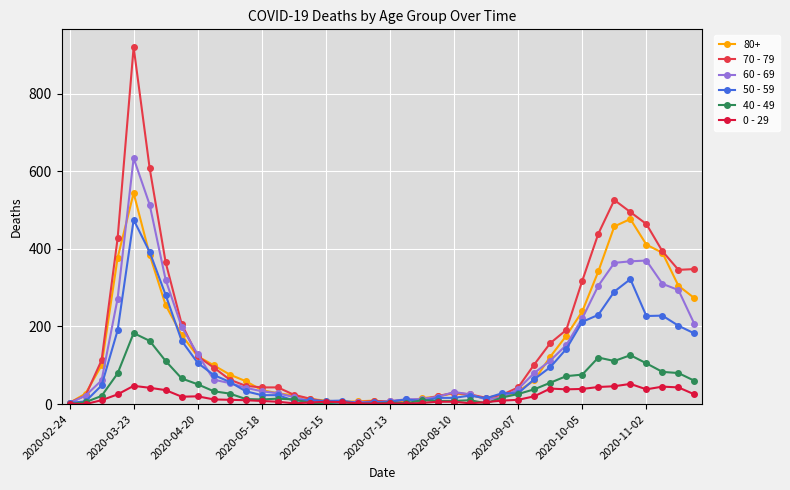

What are all the series names shown in the legend?

80+, 70 - 79, 60 - 69, 50 - 59, 40 - 49, 0 - 29